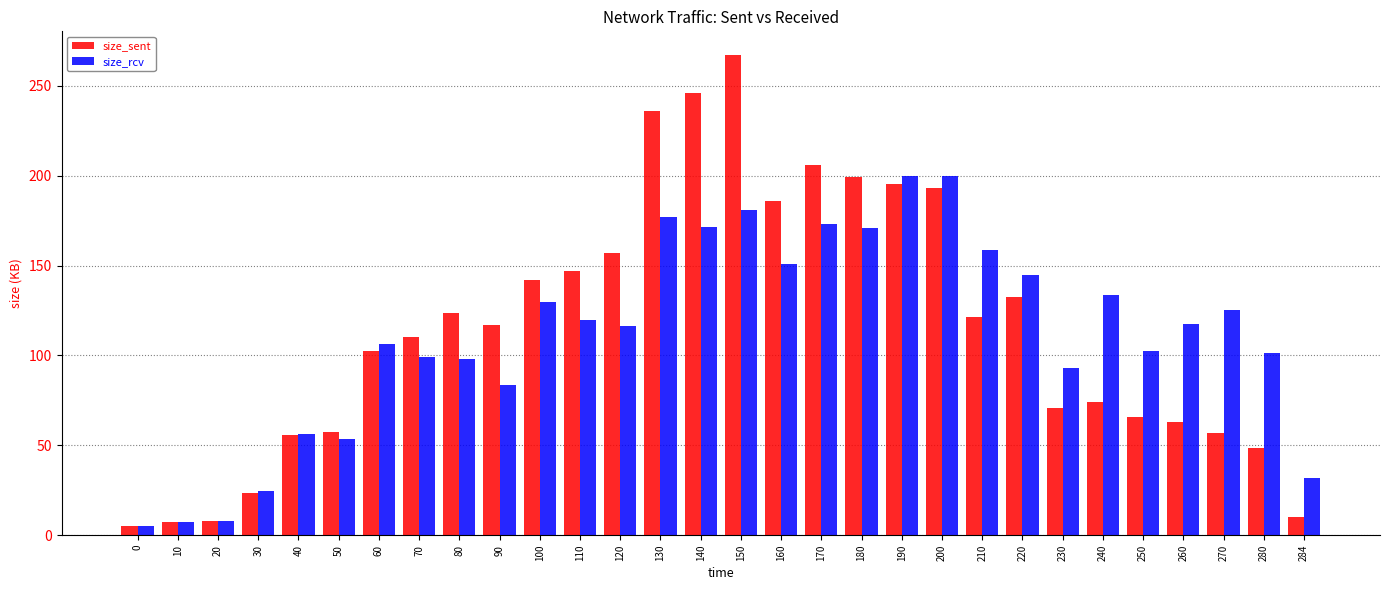

What is the value of the size_rcv bar at the 1st from the left?

5.3